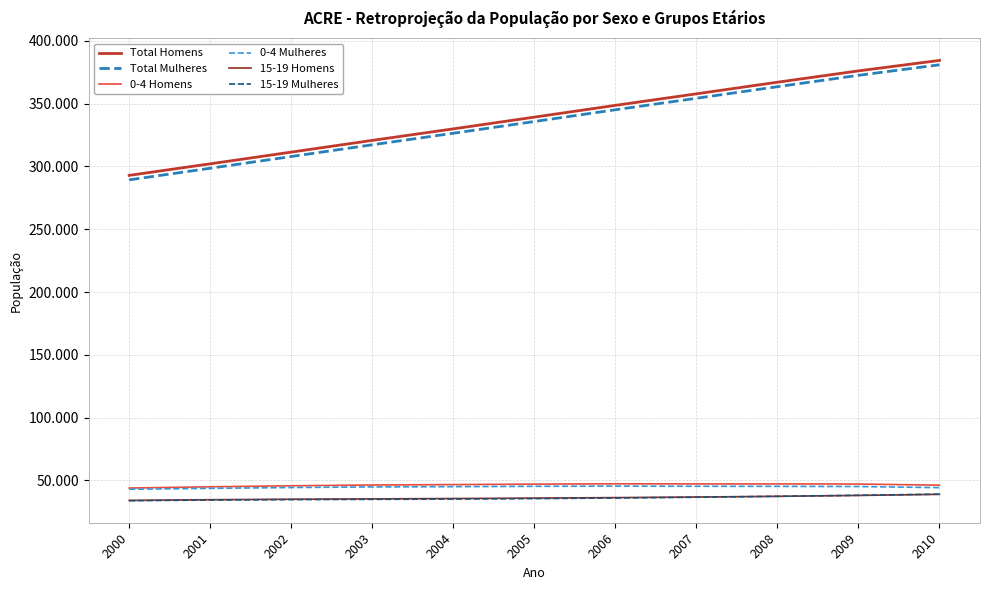

Rank the series by their maximum value, from lowest to highest.

15-19 Homens, 15-19 Mulheres, 0-4 Mulheres, 0-4 Homens, Total Mulheres, Total Homens